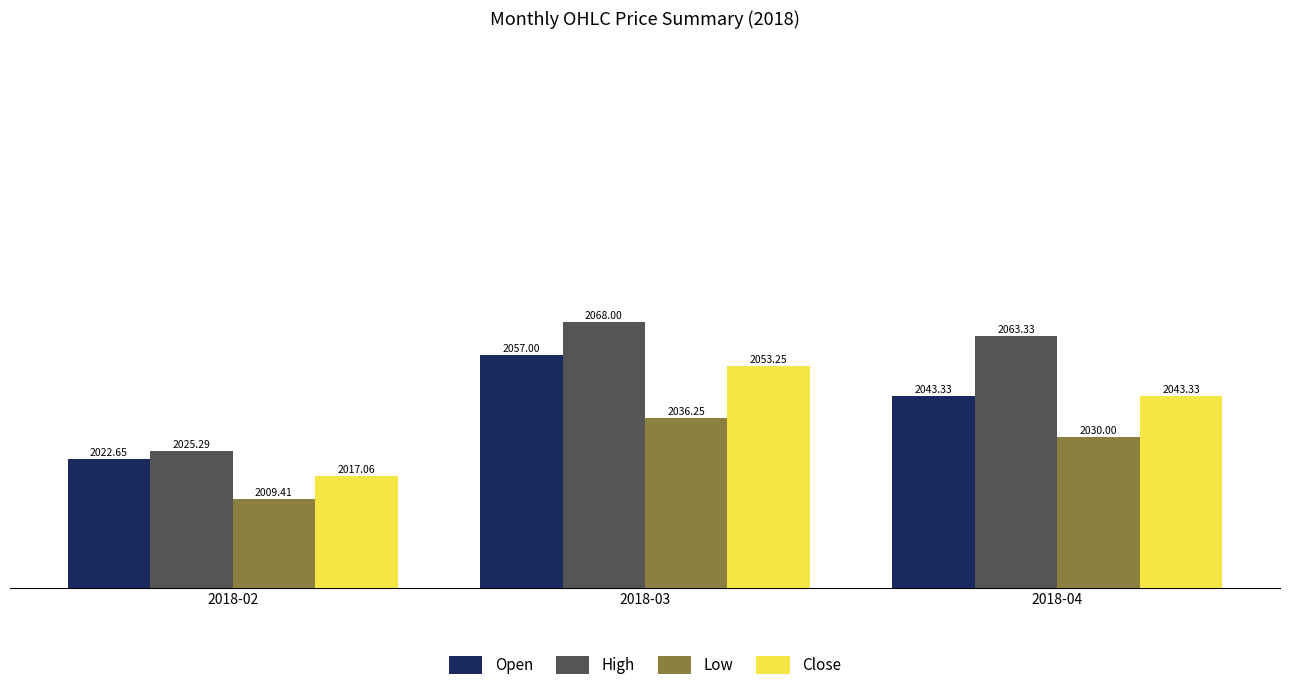

Is the value of Low at 2018-04 greater than the value of High at 2018-03?

No